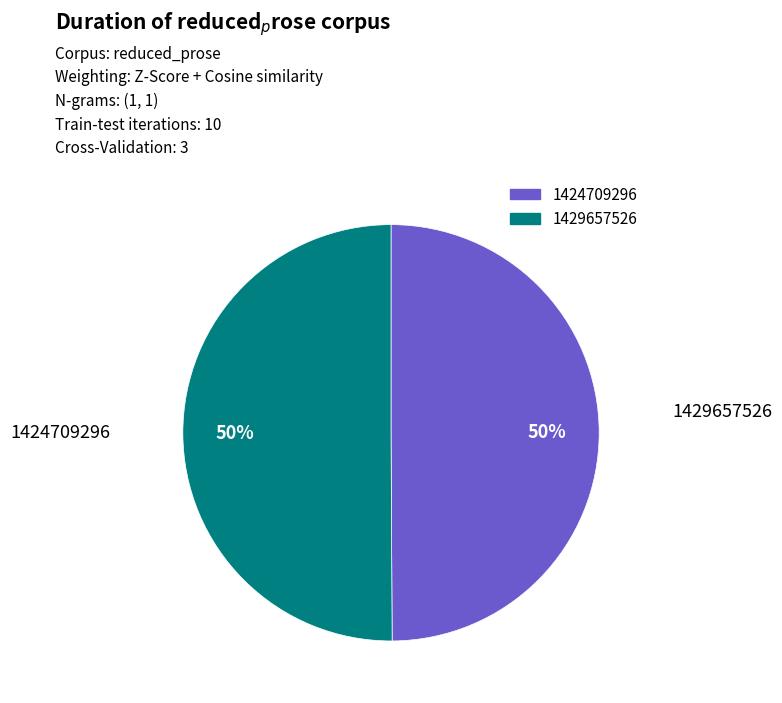

Do 1429657526 and 1424709296 together represent more than half of the pie?

Yes